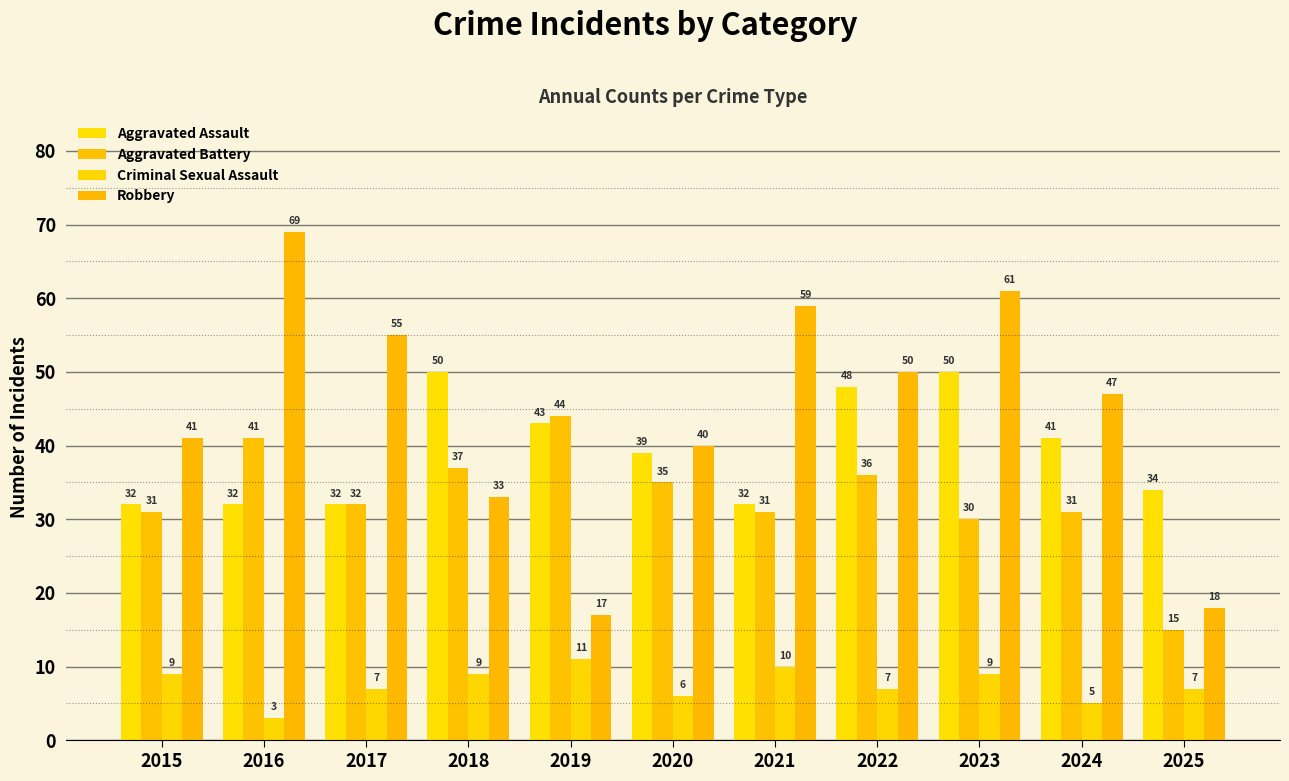

What is the highest value of the Aggravated Assault series?

50